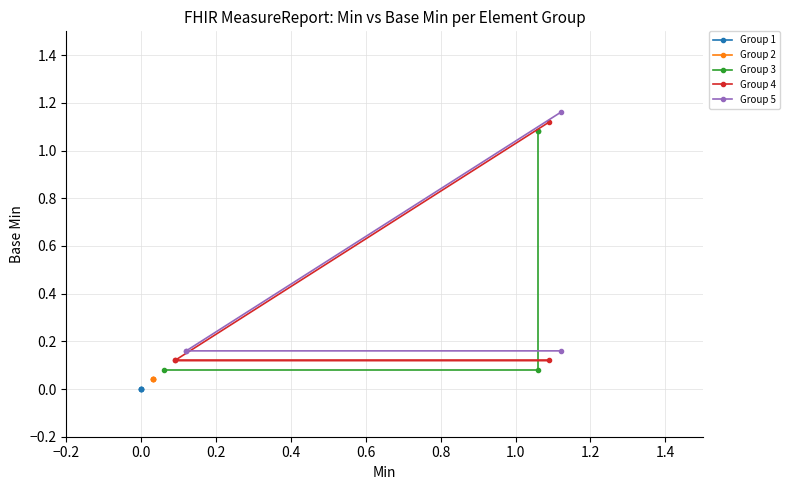

Between −0.2 and 0.0, which series saw the biggest shift?

Group 4